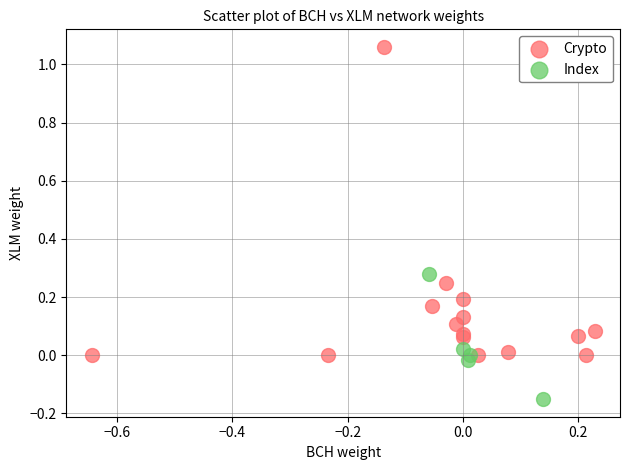

Which series contains the highest Y value?

Crypto